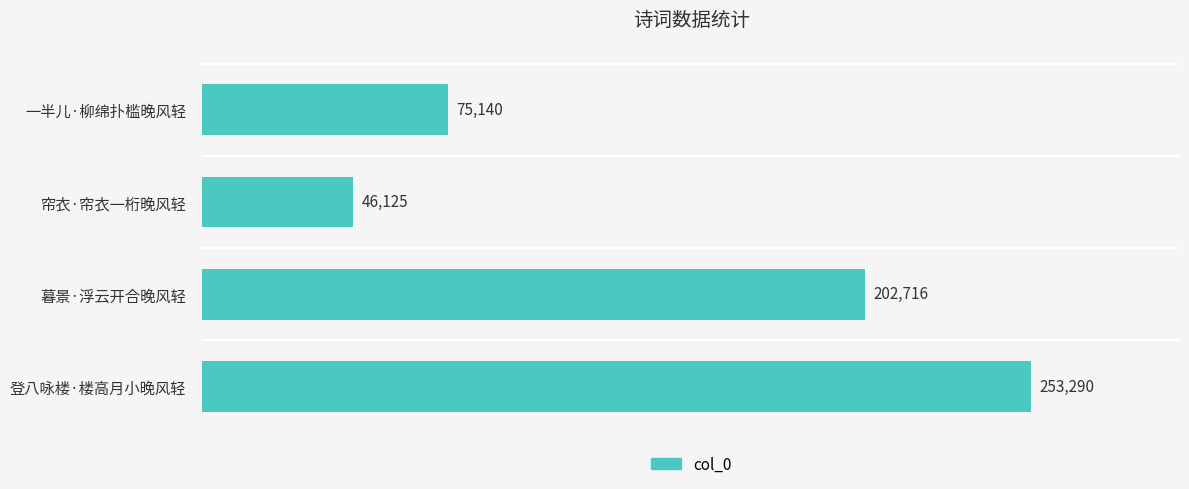

How many bars are there in total?

4